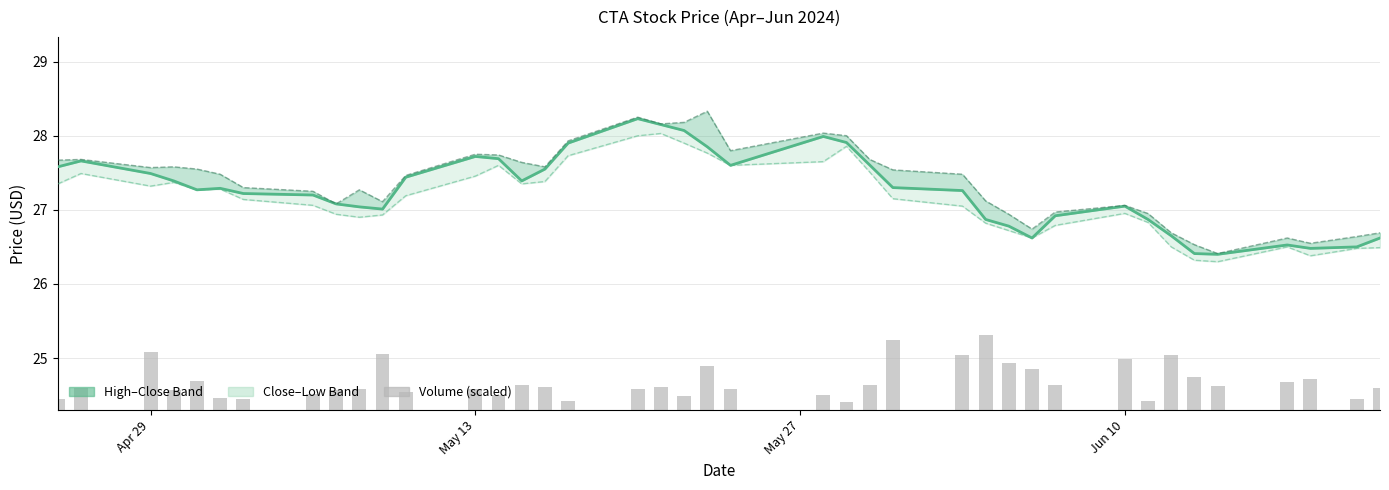

Reading left to right, list all the values displayed in this chart.

Close: 27.6	27.7	27.5	27.4	27.3	27.3	27.2	27.2	27.1	27.0	27.0	27.4	27.7	27.7	27.4	27.5	27.9	28.2	28.1	28.1	27.9	27.6	28.0	27.9	27.6	27.3	27.3	26.9	26.8	26.6	26.9	27.0	26.9	26.6	26.4	26.4	26.5	26.5	26.5	26.6
High: 27.7	27.7	27.6	27.6	27.5	27.5	27.3	27.2	27.1	27.3	27.1	27.5	27.8	27.7	27.6	27.6	27.9	28.2	28.2	28.2	28.3	27.8	28.0	28.0	27.7	27.5	27.5	27.1	26.9	26.7	27.0	27.1	27.0	26.7	26.5	26.4	26.6	26.5	26.6	26.7
Low: 27.4	27.5	27.3	27.4	27.3	27.3	27.1	27.1	26.9	26.9	26.9	27.2	27.5	27.6	27.4	27.4	27.7	28.0	28.0	27.9	27.8	27.6	27.6	27.9	27.5	27.1	27.0	26.8	26.7	26.6	26.8	27.0	26.8	26.5	26.3	26.3	26.5	26.4	26.5	26.5
Volume (scaled): 0.1	0.3	0.8	0.3	0.4	0.2	0.1	0.2	0.3	0.3	0.8	0.2	0.3	0.2	0.3	0.3	0.1	0.3	0.3	0.2	0.6	0.3	0.2	0.1	0.3	0.9	0.7	1.0	0.6	0.6	0.3	0.7	0.1	0.7	0.5	0.3	0.4	0.4	0.1	0.3